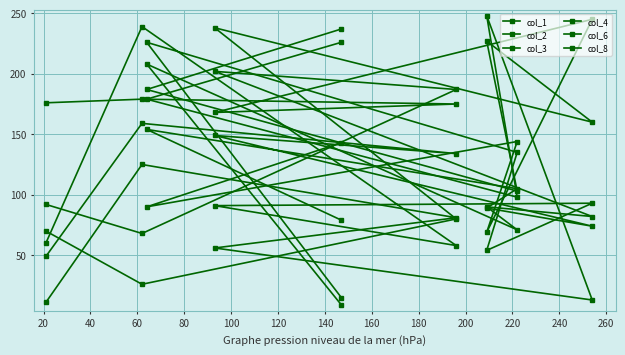

After their last crossing, which series has the higher values: col_3 or col_4?

col_4